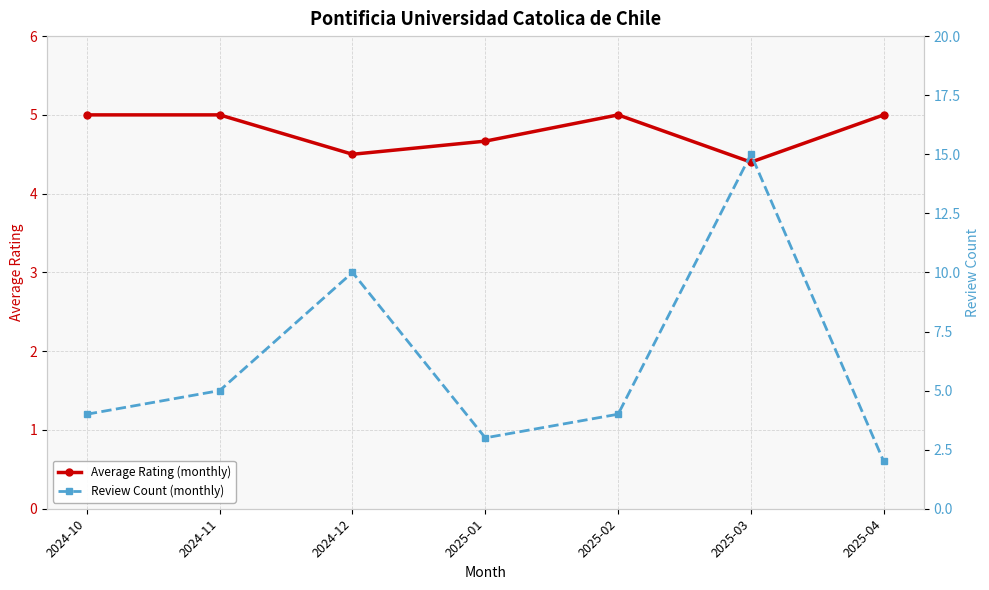

What value does the Average Rating (monthly) series have at 2025-02?

5.0